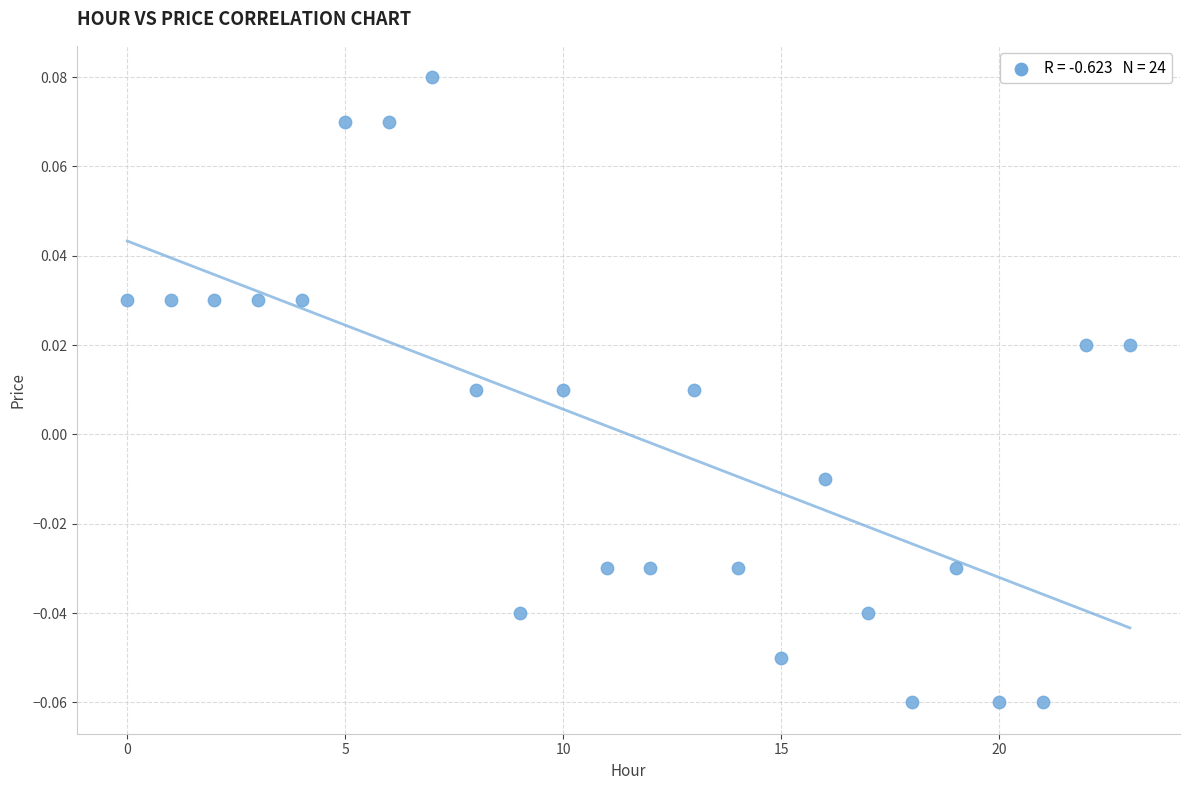

How many data points are displayed?

24